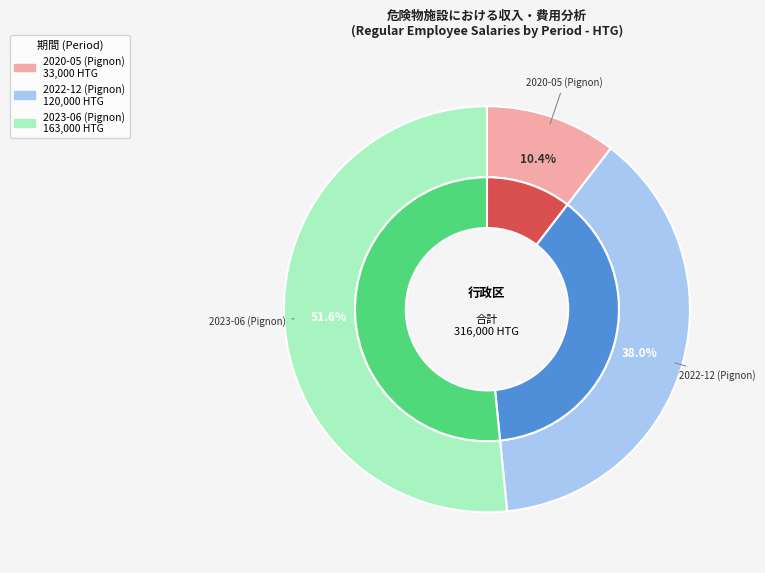

How many segments does this pie chart have?

3